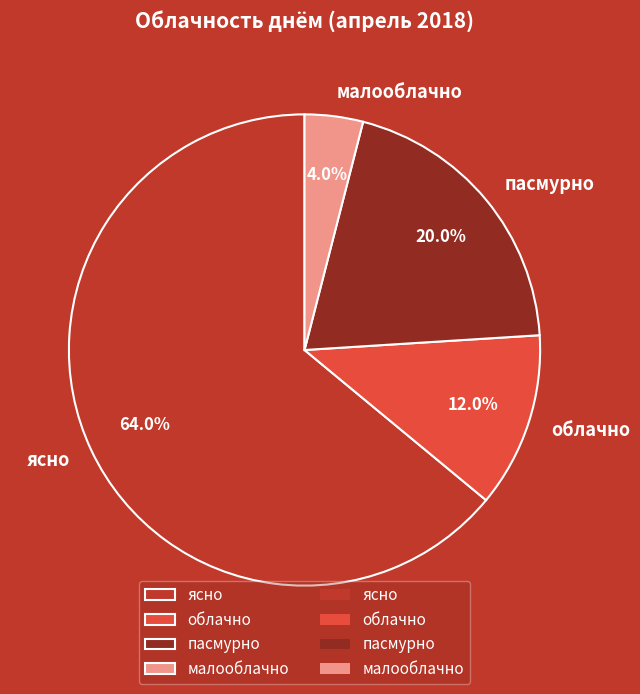

Is it true that облачно is 1% of the pie?

False